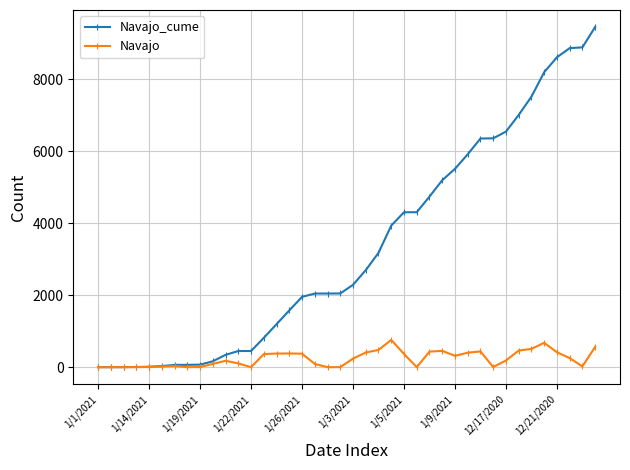

Which series has the largest range (max minus min)?

Navajo_cume